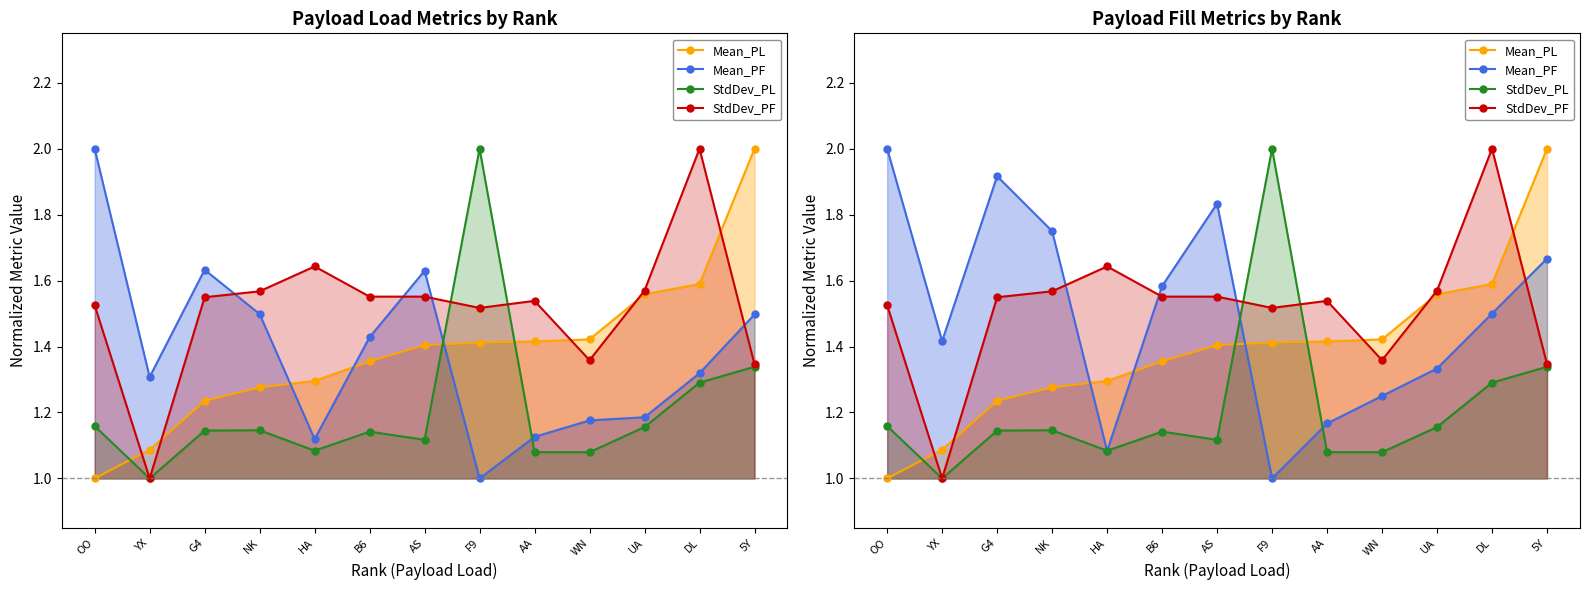

At which category does StdDev_PF reach its first local valley?

YX